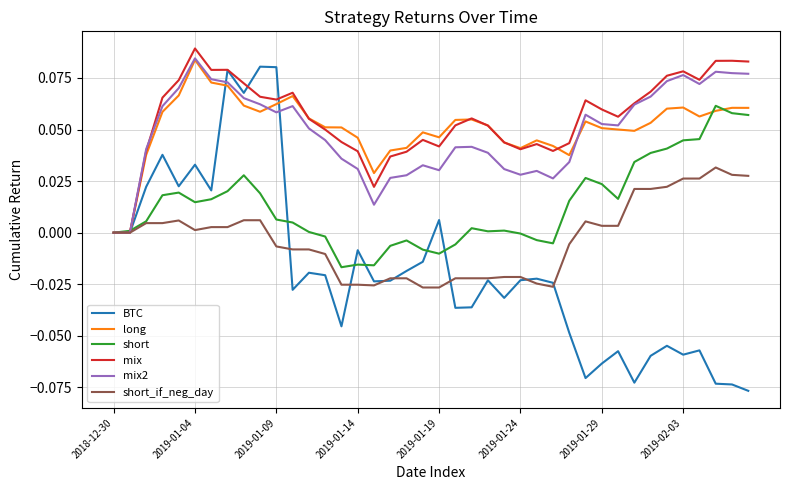

Does the chart display data point markers on the line(s)?

No